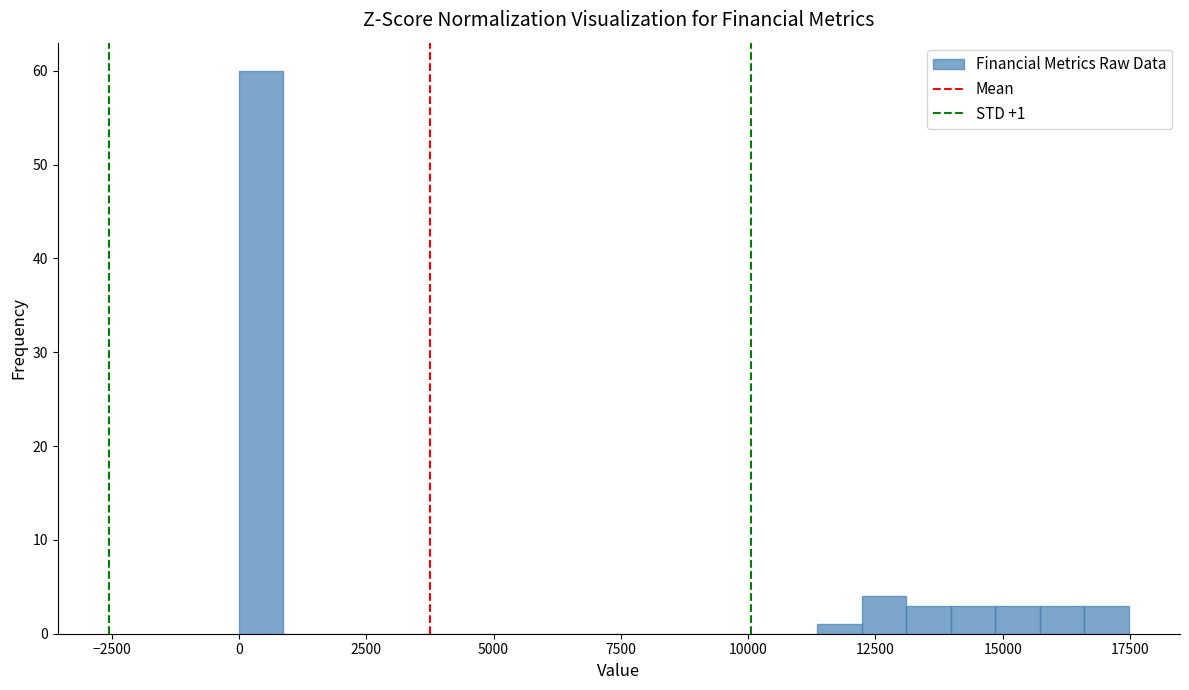

Around what value on the x-axis is the tallest bar? Give the approximate position of its centre, as read against the axis.

500